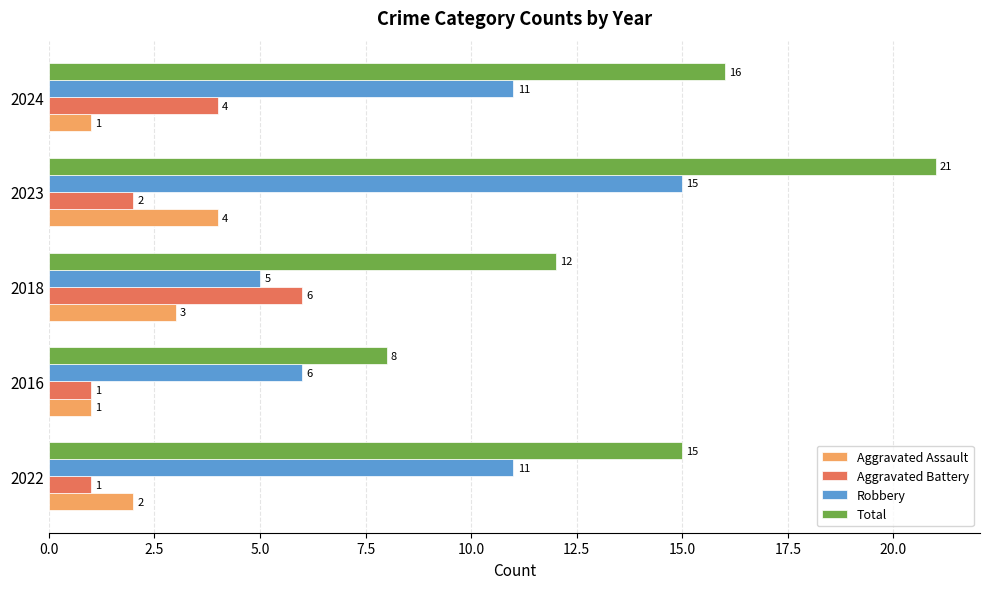

Which series has the largest range (max minus min)?

Total